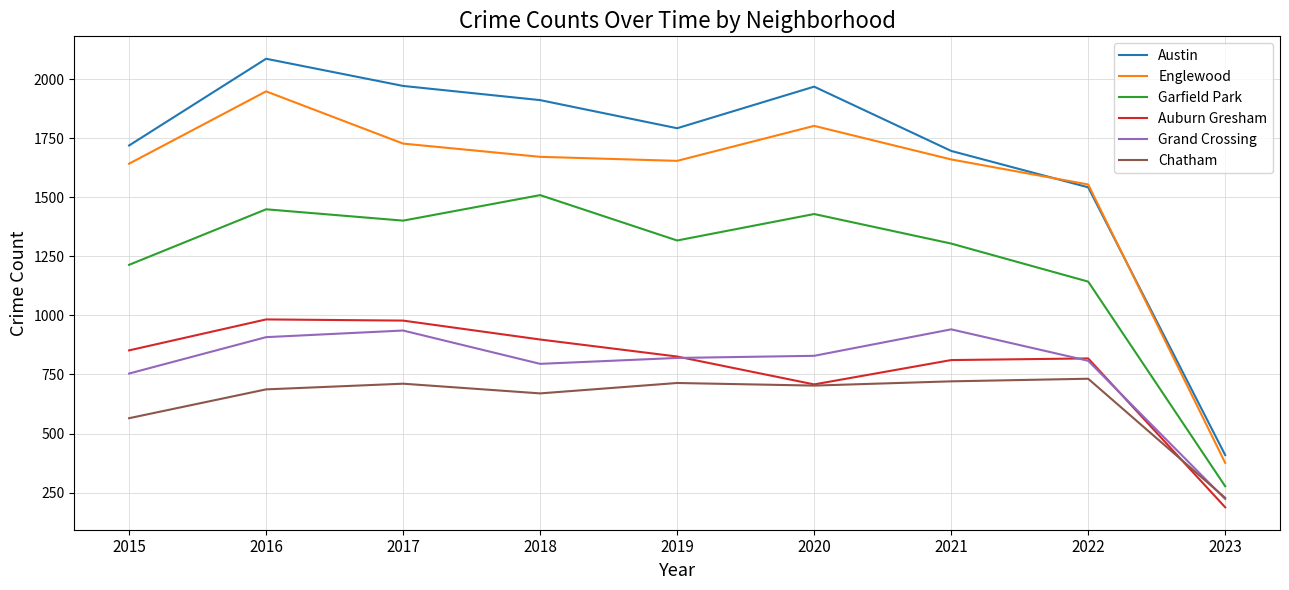

Between 2015 and 2016, which series saw the biggest shift?

Austin